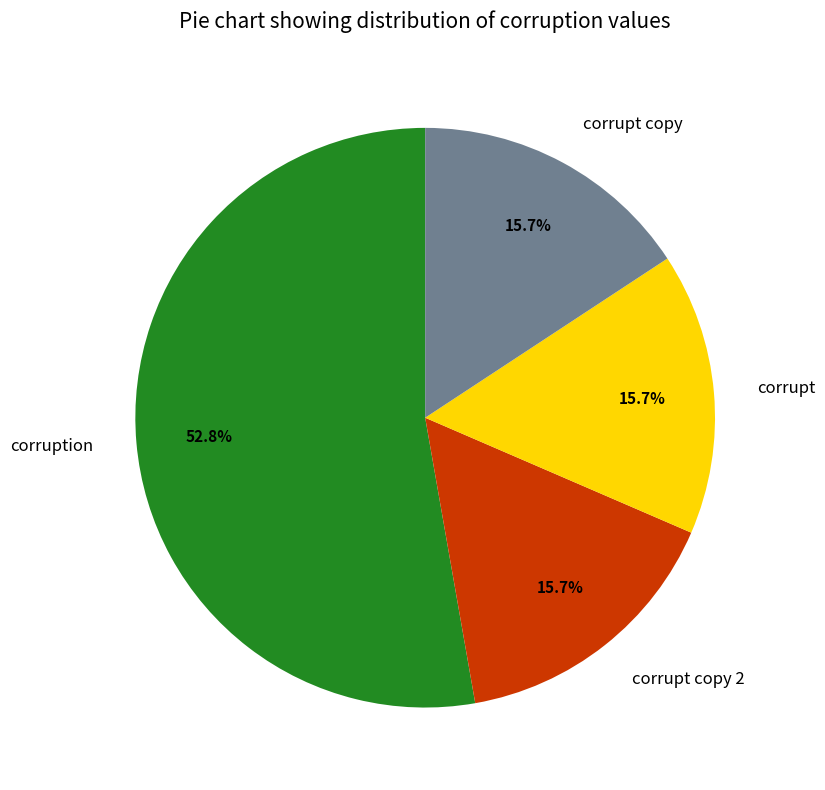

To the nearest percent, what portion does corruption represent?

53%